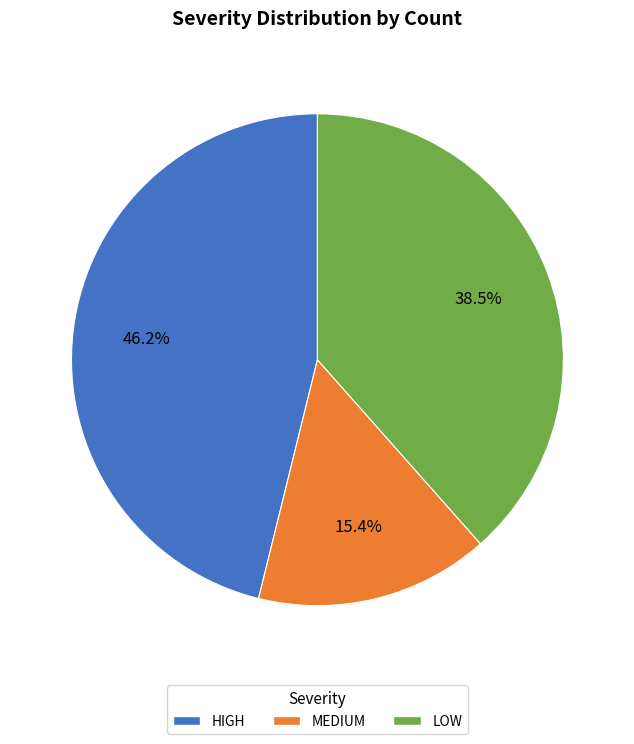

What is the smallest slice in the pie chart?

MEDIUM